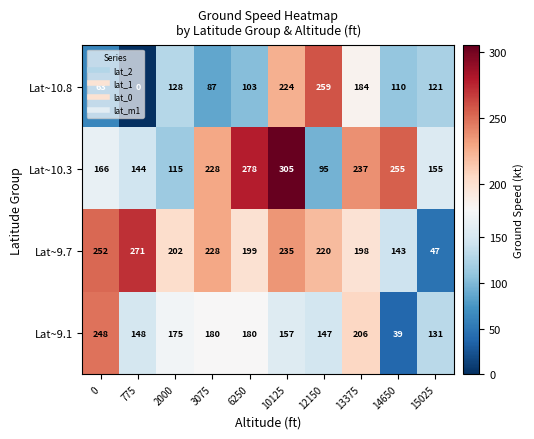

True or false: Lat~10.8 has a value of 63 at 6250.

False